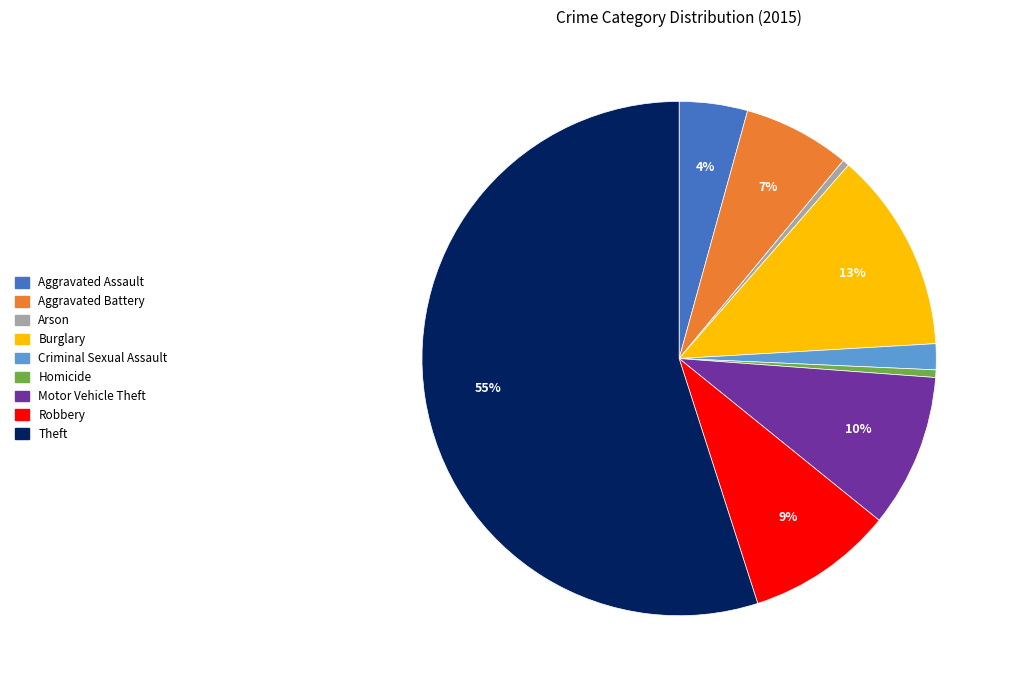

To the nearest percent, what is the average slice percentage?

11%